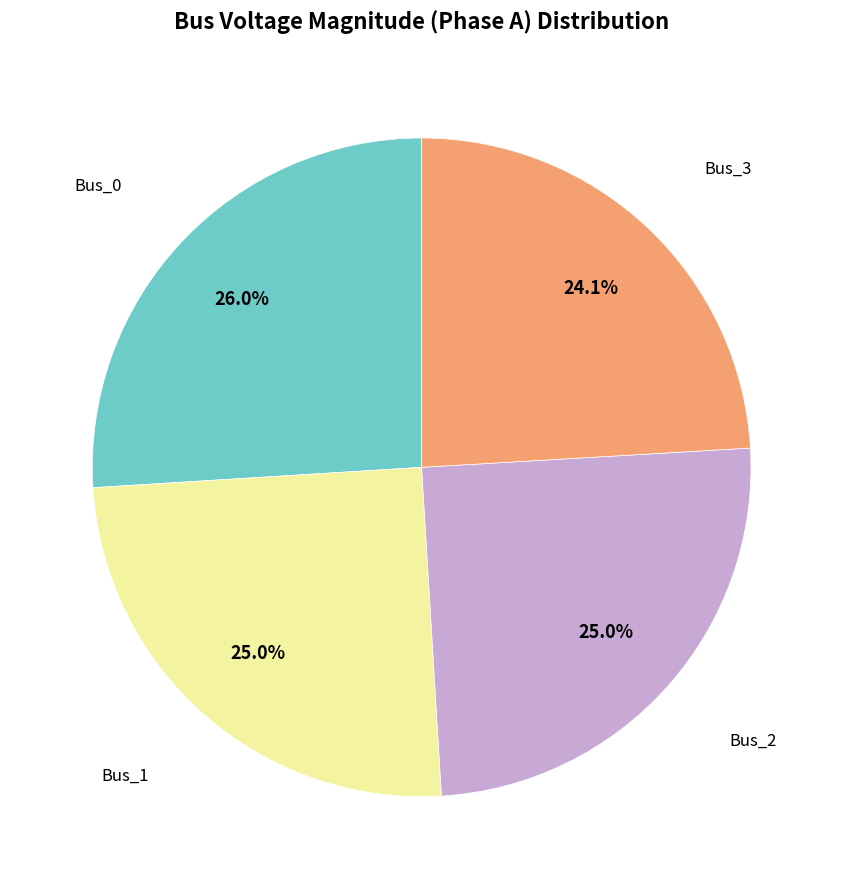

Is there a majority slice in this chart?

No